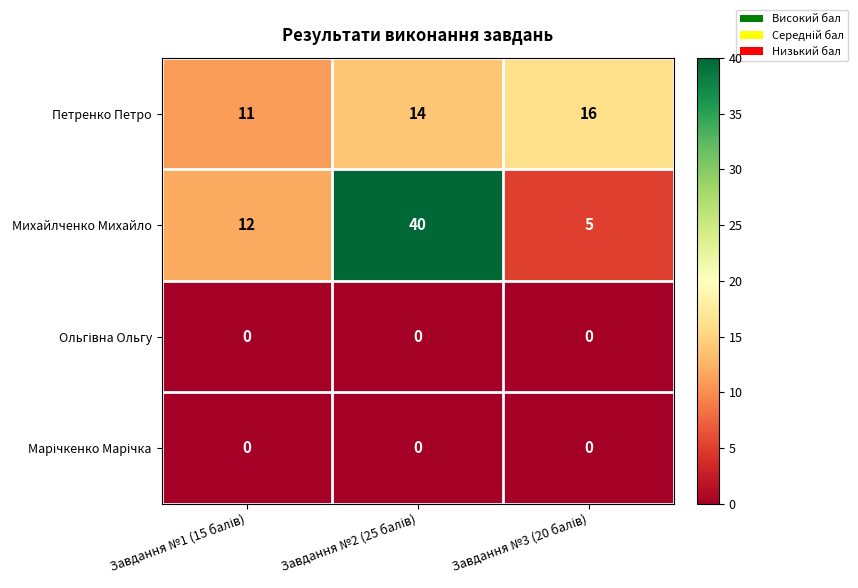

Count the Петренко Петро values in the range 11 to 16.

3